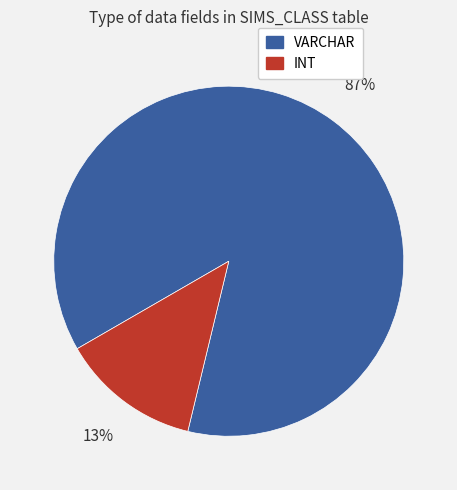

Which slice is the smallest?

INT